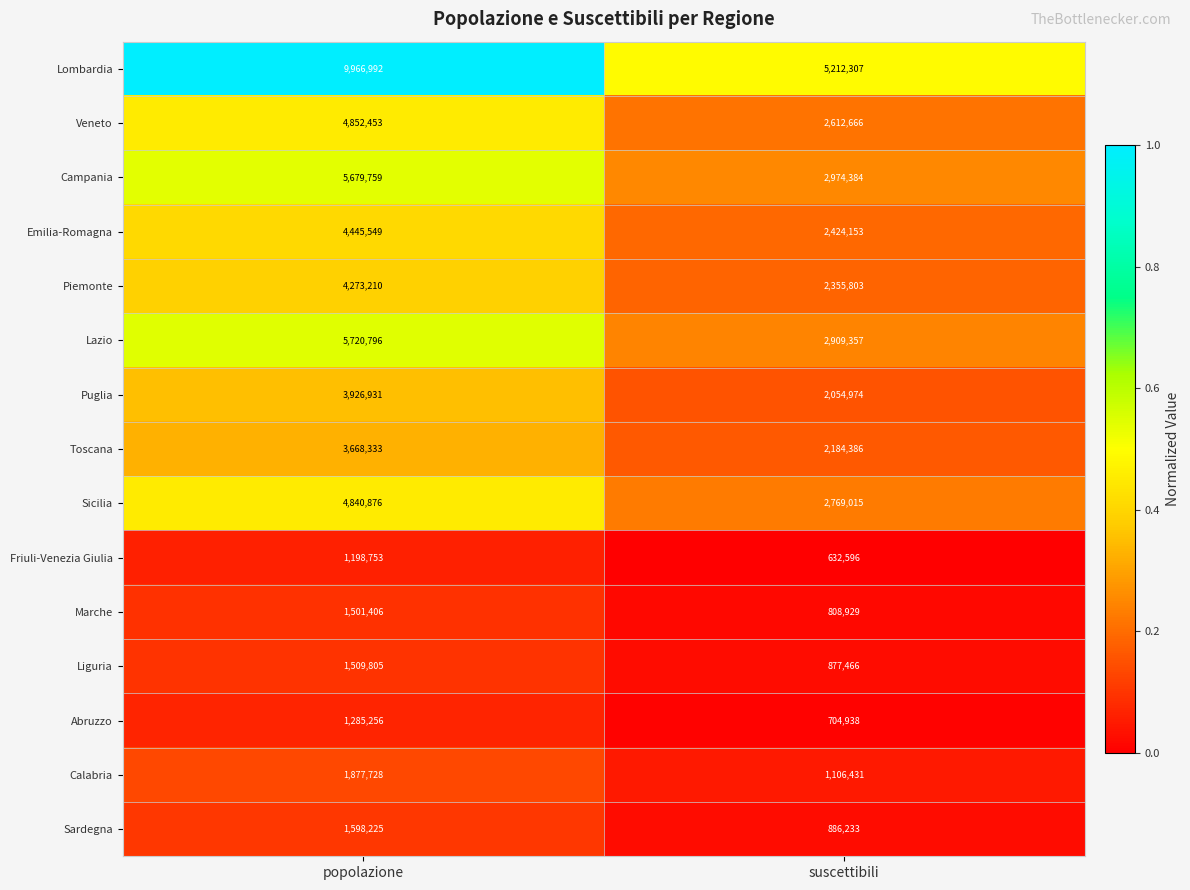

What is the difference between the Campania values at popolazione and suscettibili?

2705375